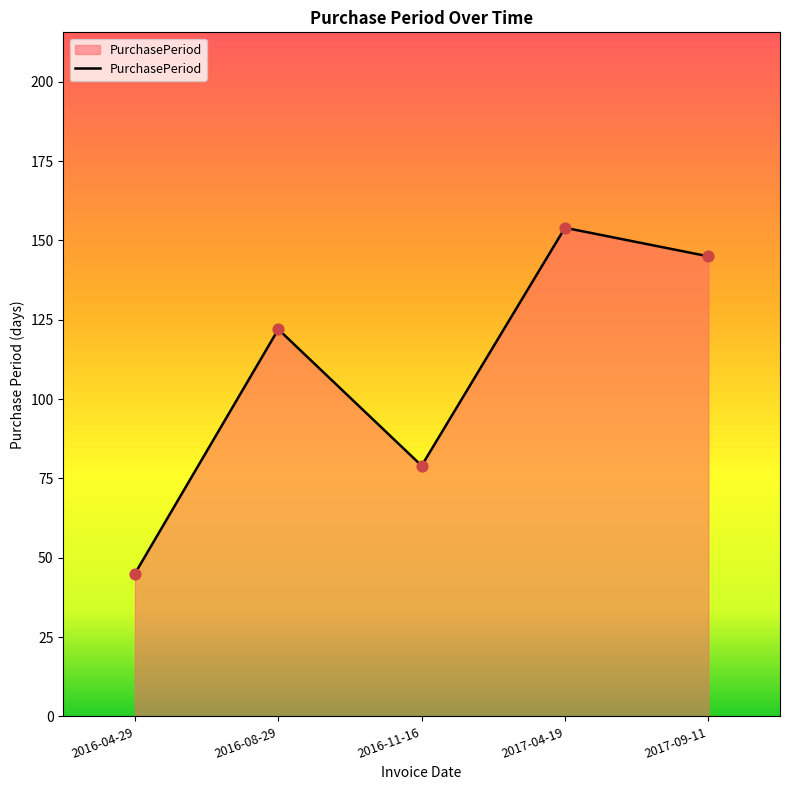

Approximately how many times larger is the value at 2016-11-16 compared to 2016-04-29?

1.8